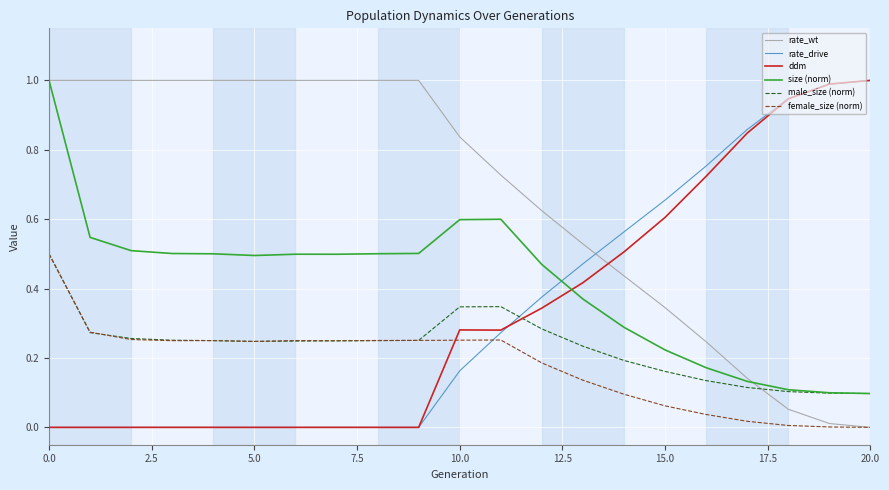

How many intersections are there between ddm and rate_wt?

1